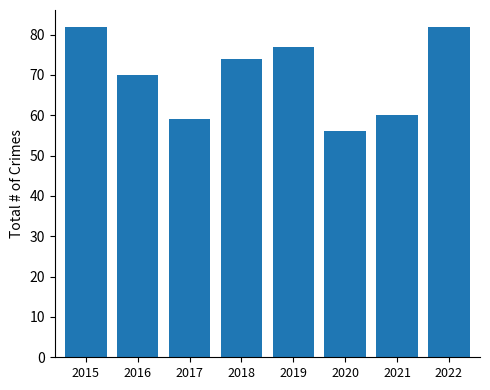

What is the ratio of the value at 2018 to the value at 2015?

0.9